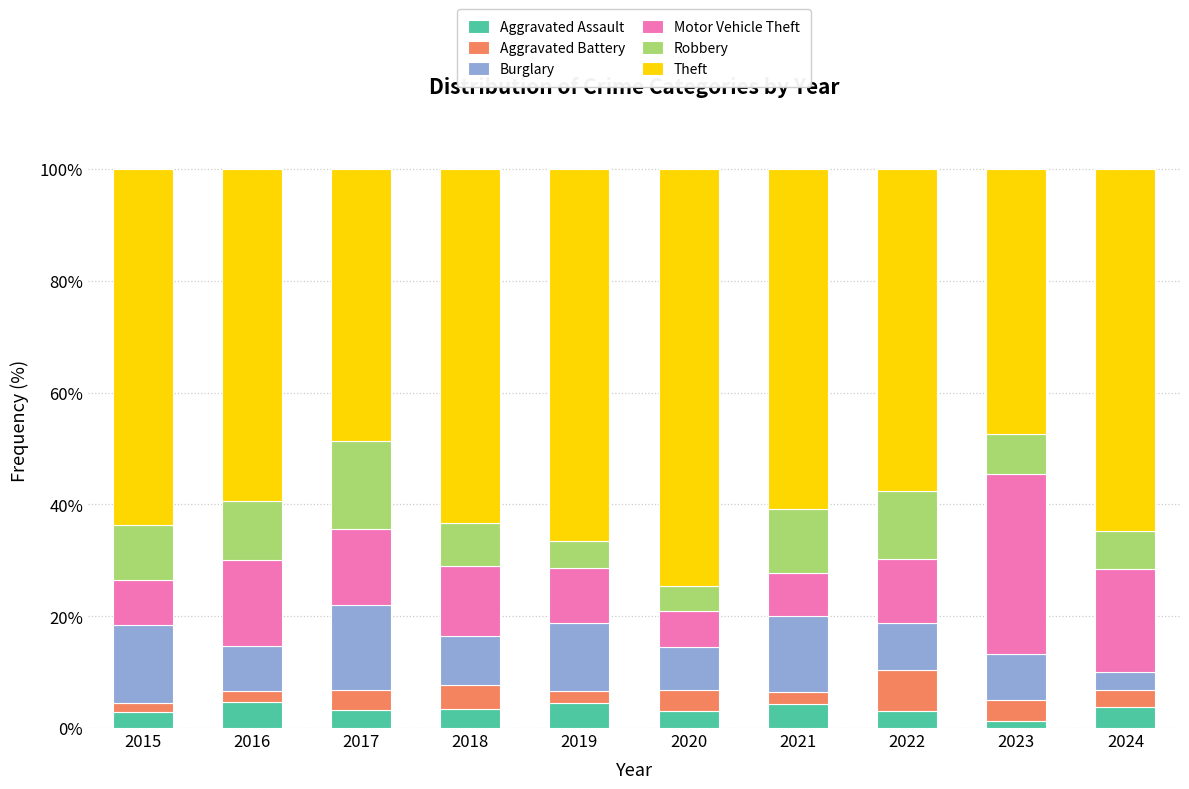

The value of Aggravated Assault at 2022 is 3.0. True or false?

True